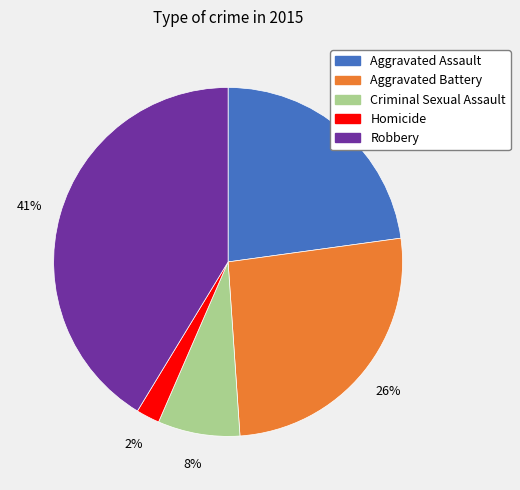

Which has a higher value, Homicide or Aggravated Assault?

Aggravated Assault